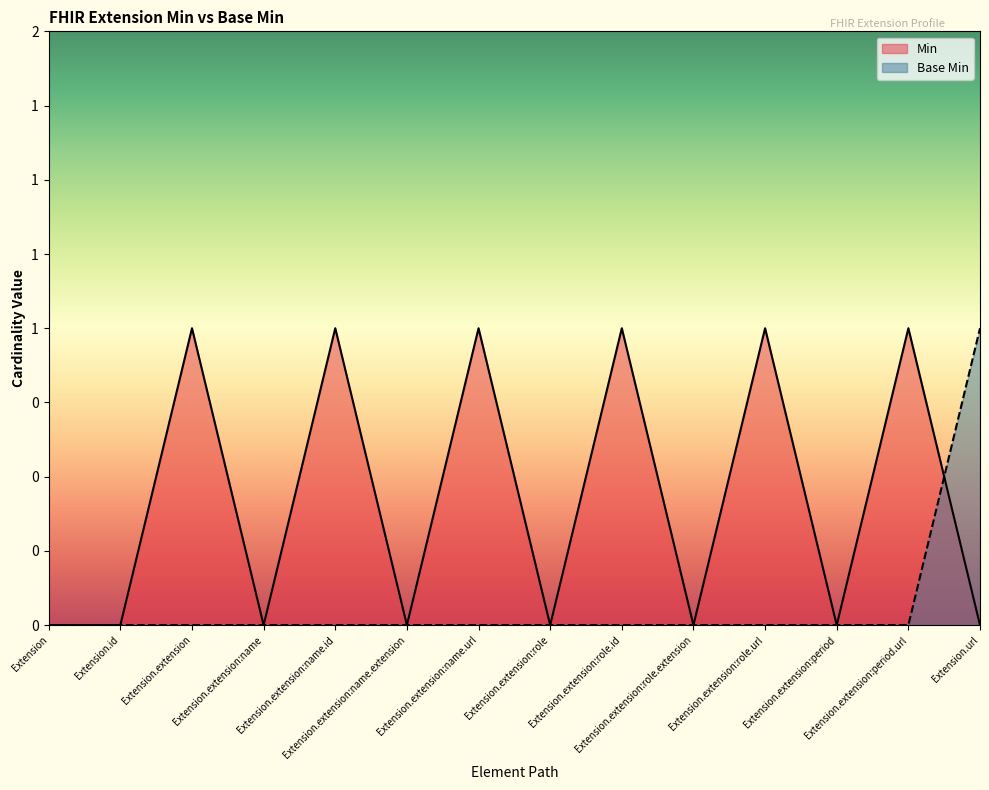

List the series in order of their peak value, lowest first.

Min, Base Min